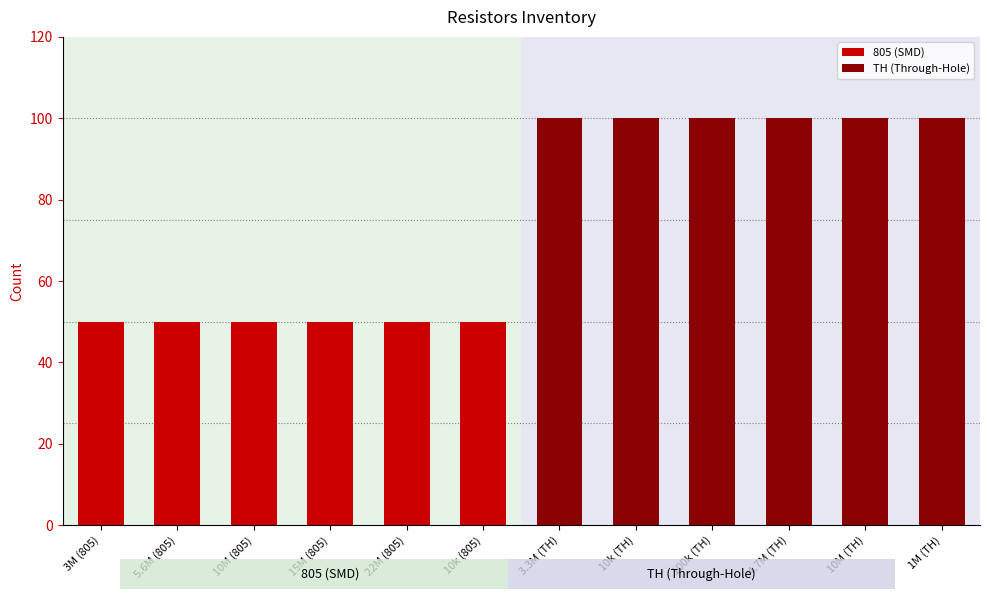

What position from the left is 3M (805)?

1